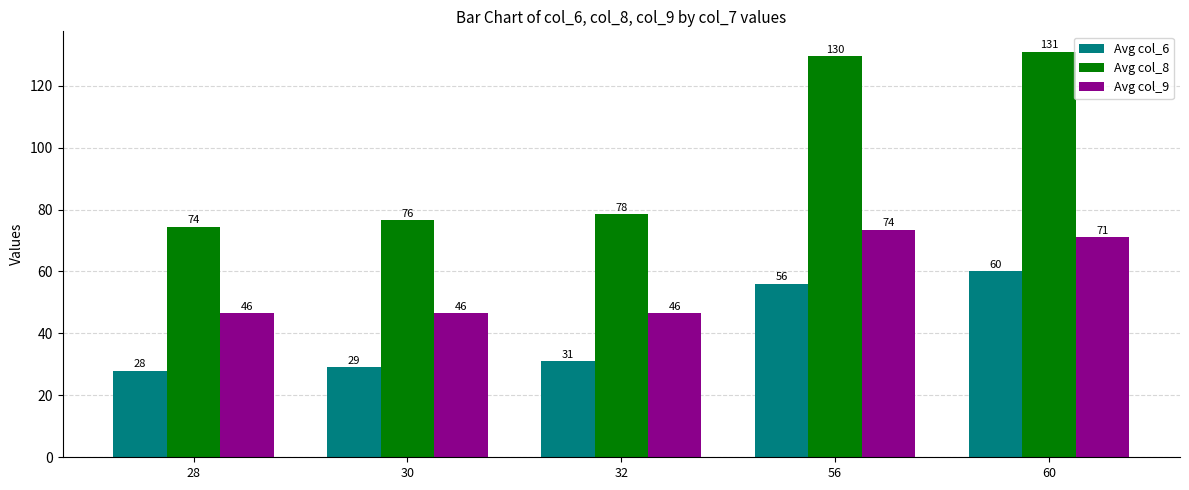

At which category does the chart reach its minimum across all series?

28